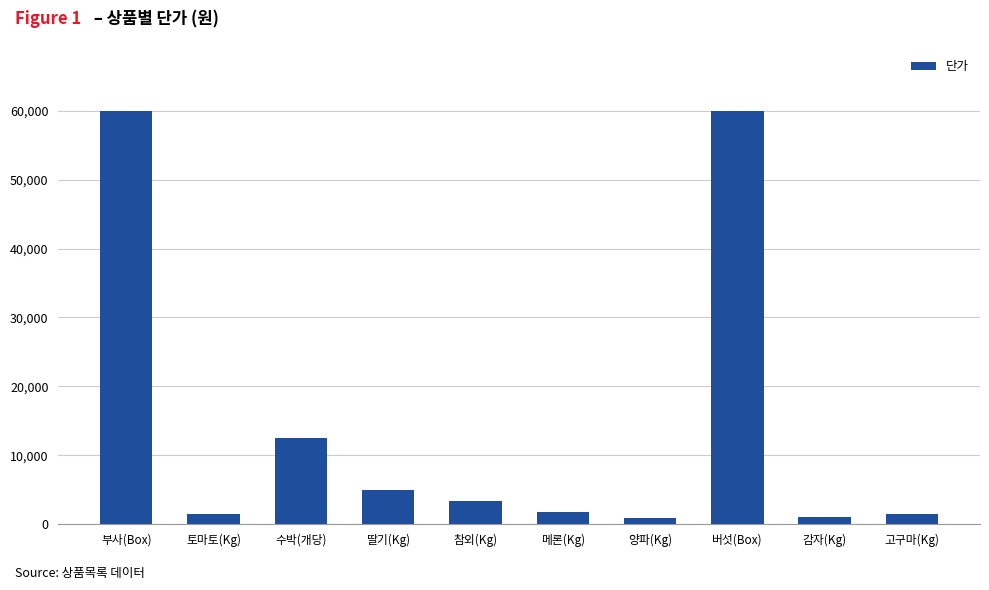

Where does the data first go above 3400?

부사(Box)